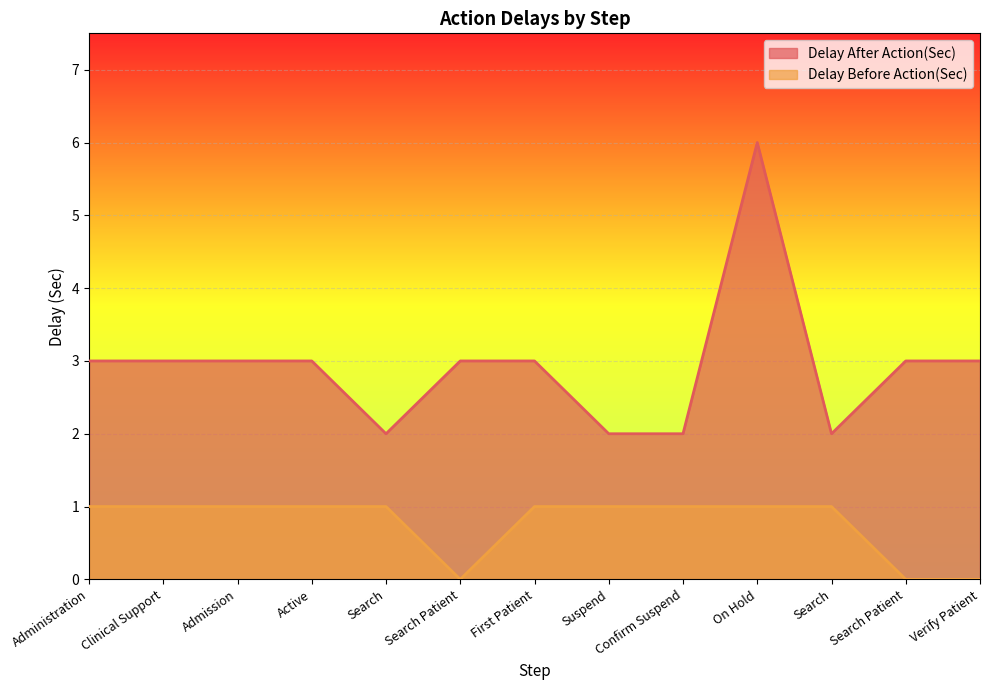

Count the Delay After Action(Sec) values in the range 2 to 3.

12